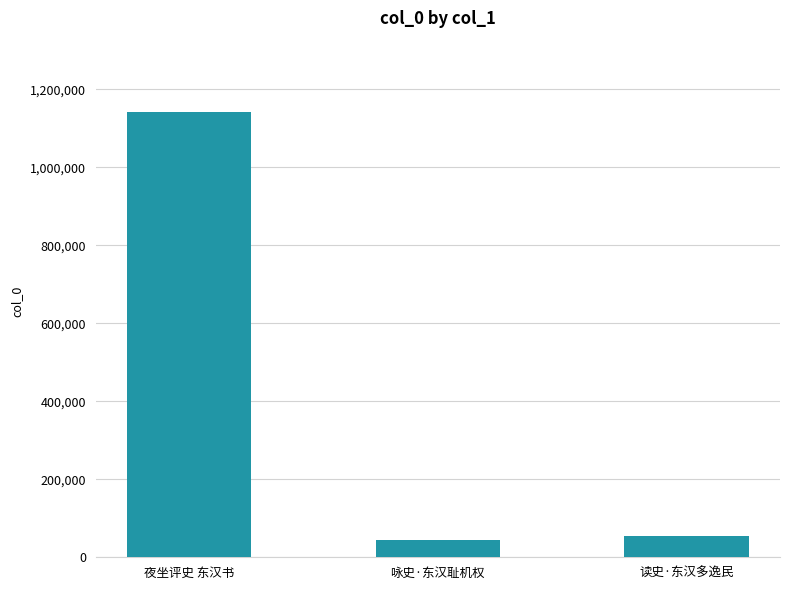

How many distinct data groups are displayed?

1